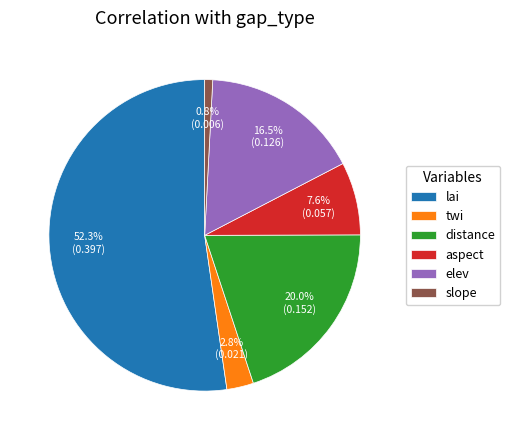

What percentage is the twi slice, to the nearest percent?

3%